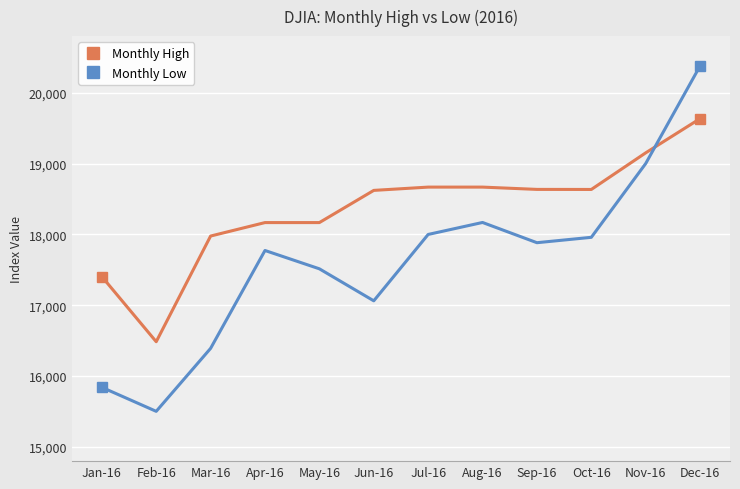

Rank the series by their average value, from highest to lowest.

Monthly High, Monthly Low